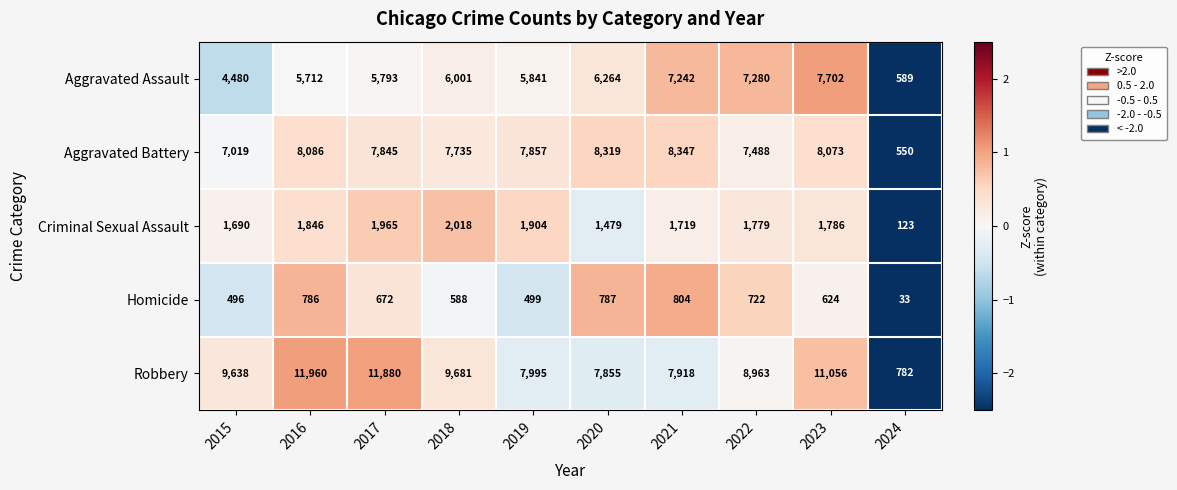

What is the maximum value shown in the chart?

11960